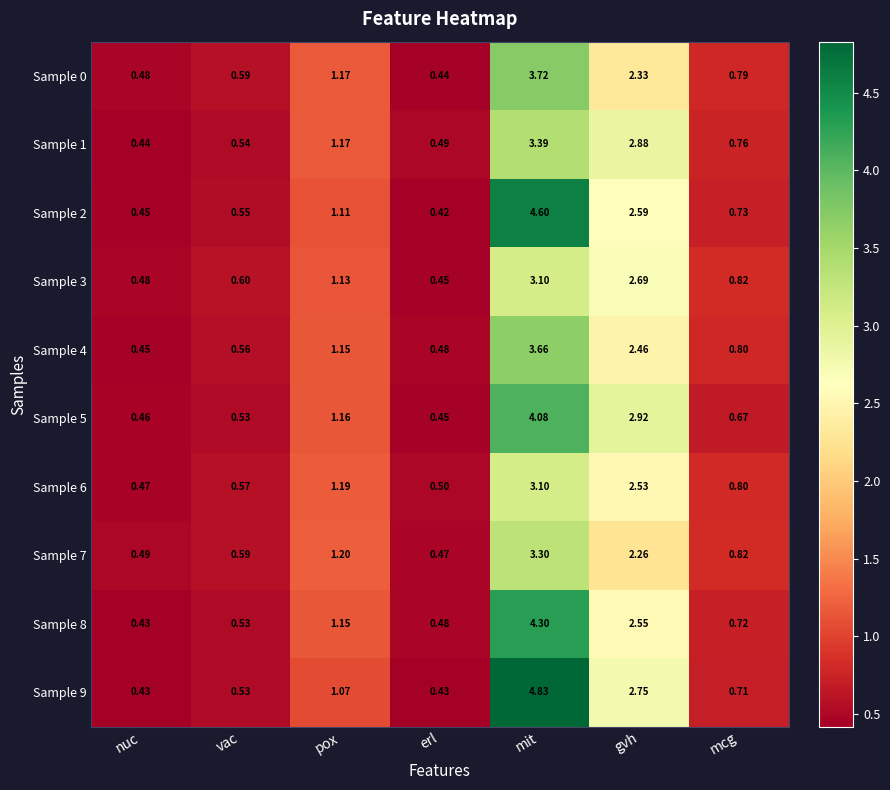

At which label does Sample 8 reach its minimum?

nuc